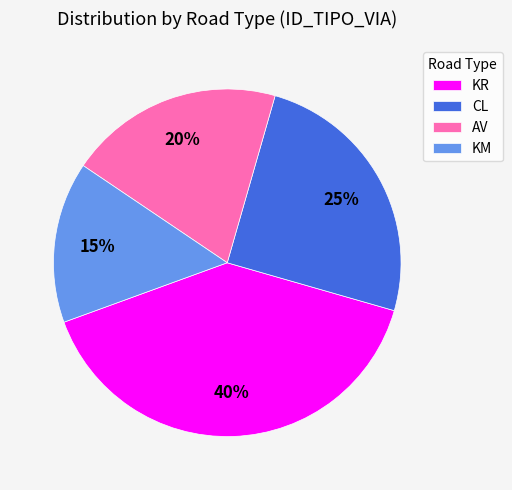

To the nearest percent, what is the combined percentage of KR and KM?

55%